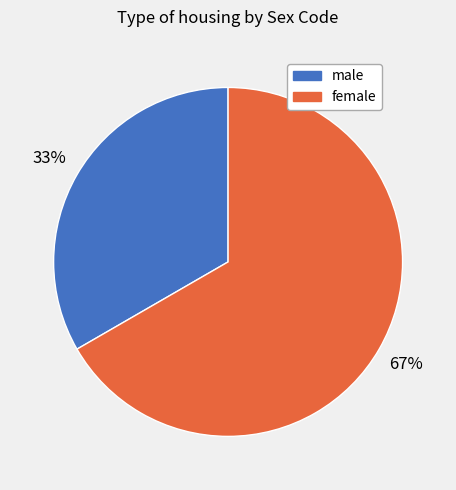

Which category has the smallest portion of the pie?

male